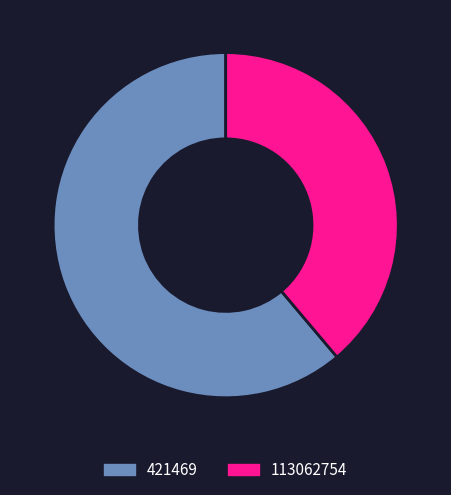

True or false: 421469 accounts for 61% of the total.

True